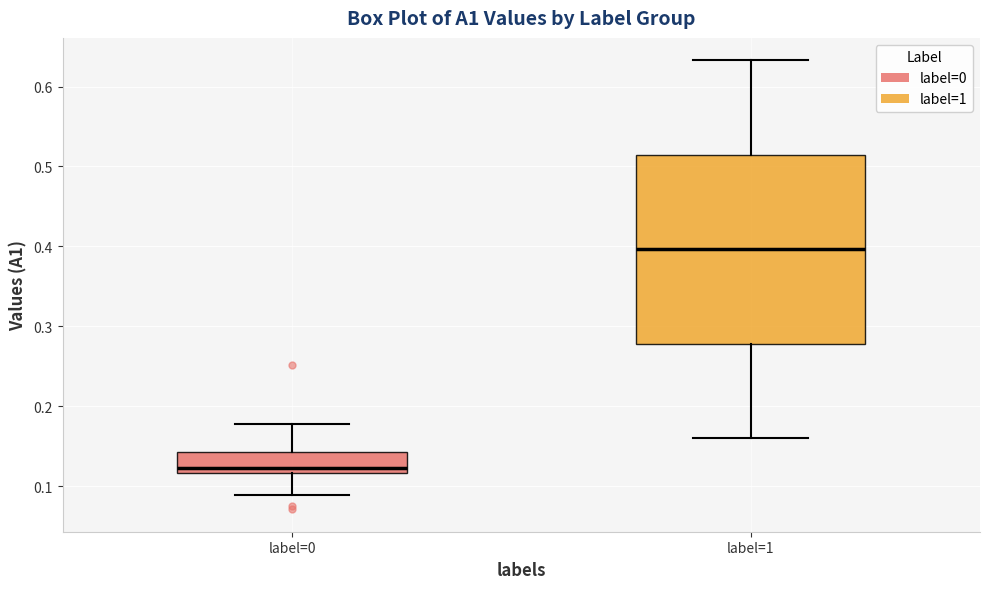

Comparing the boxes themselves (not the whiskers), which one is the tallest?

label=1